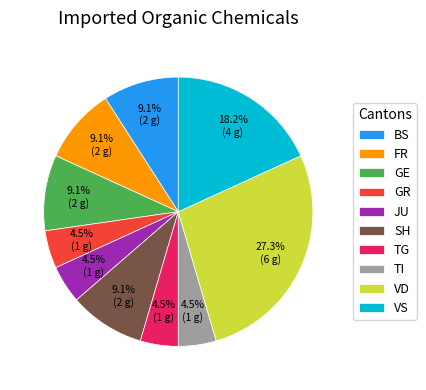

Which category has the biggest portion of the pie?

VD